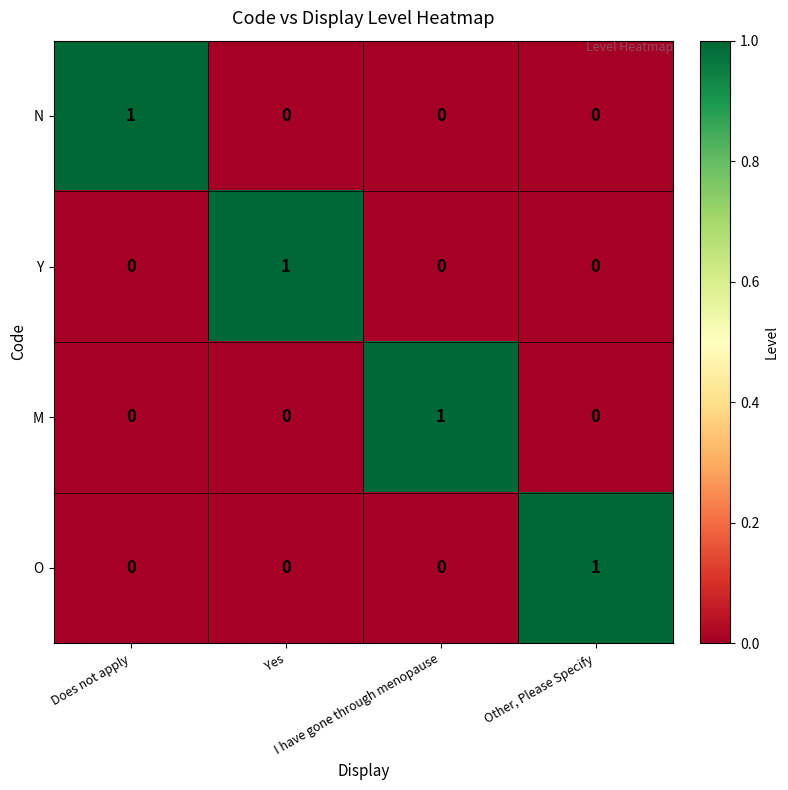

How many O values are between 0 and 1?

4